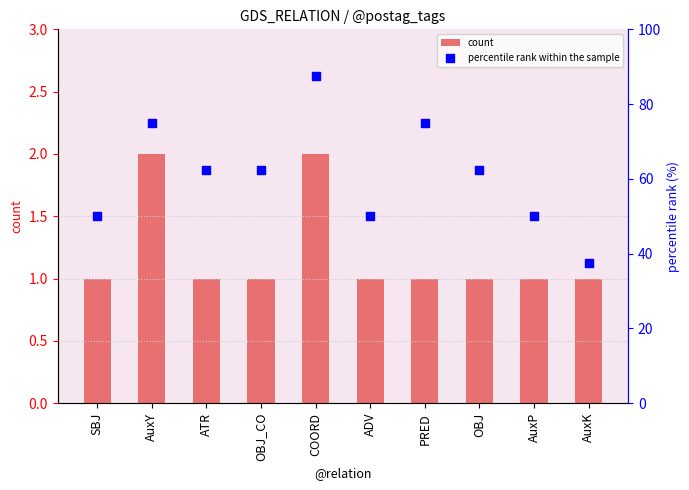

Is the value of count at SBJ greater than the value of percentile rank within the sample at AuxP?

No